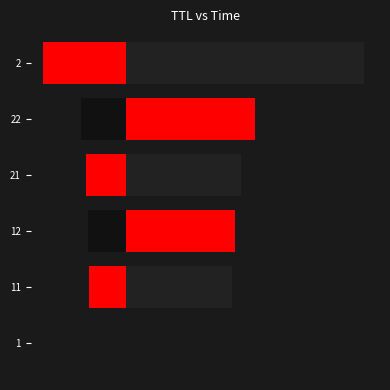

Read the Time value at 1.

13.4